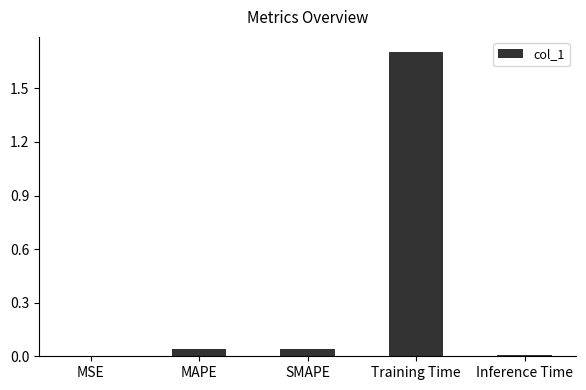

Which category has the highest value across all series?

Training Time